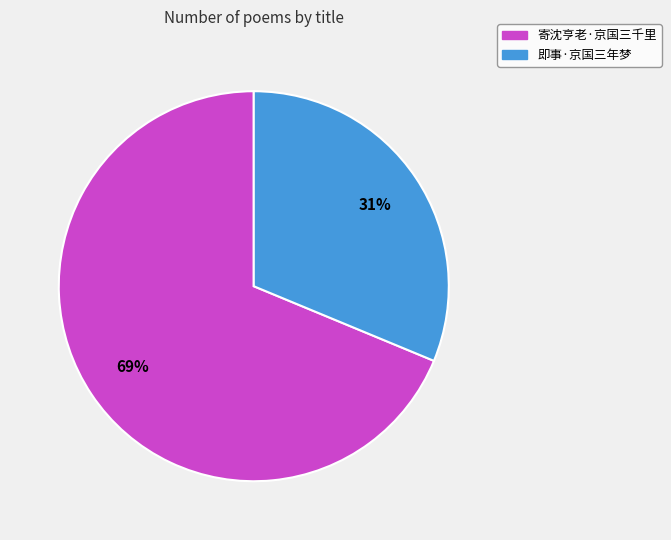

Which has a higher value, 寄沈亨老·京国三千里 or 即事·京国三年梦?

寄沈亨老·京国三千里